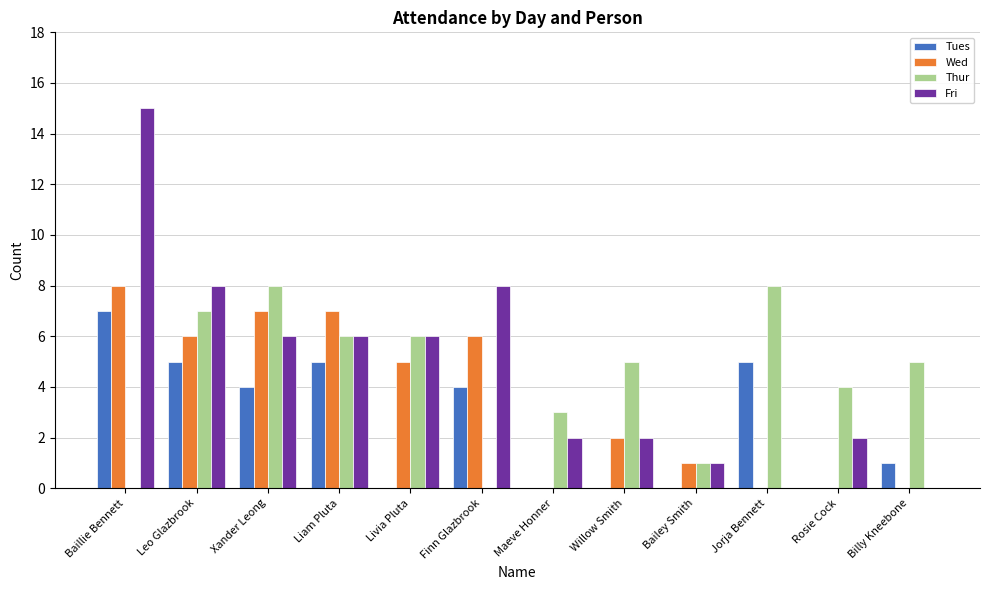

How many groups of bars are there?

12